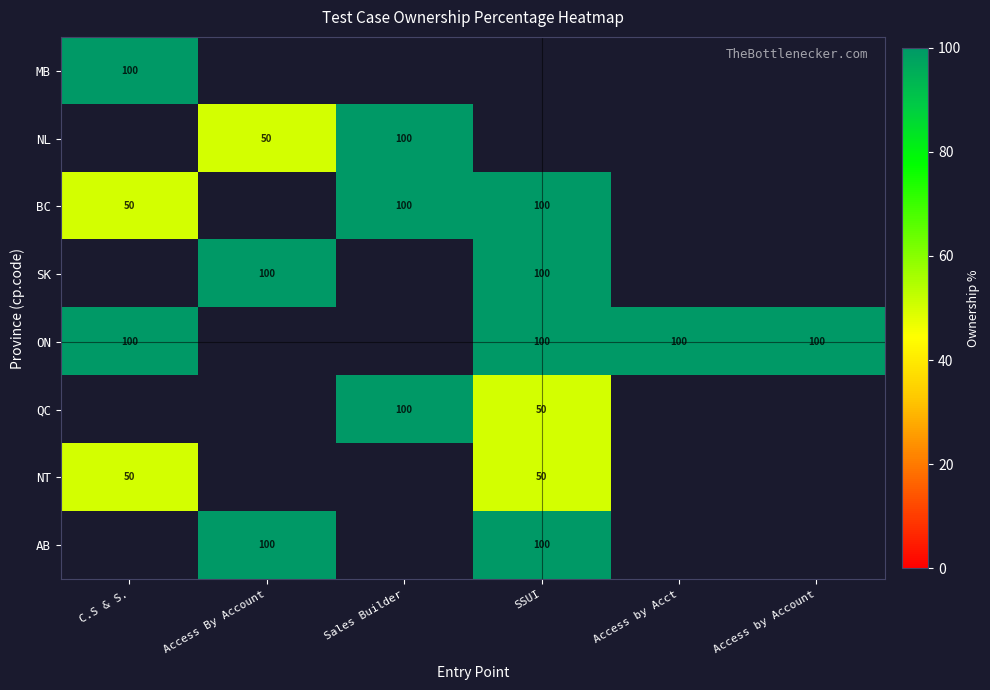

How many data points does each series have?

6